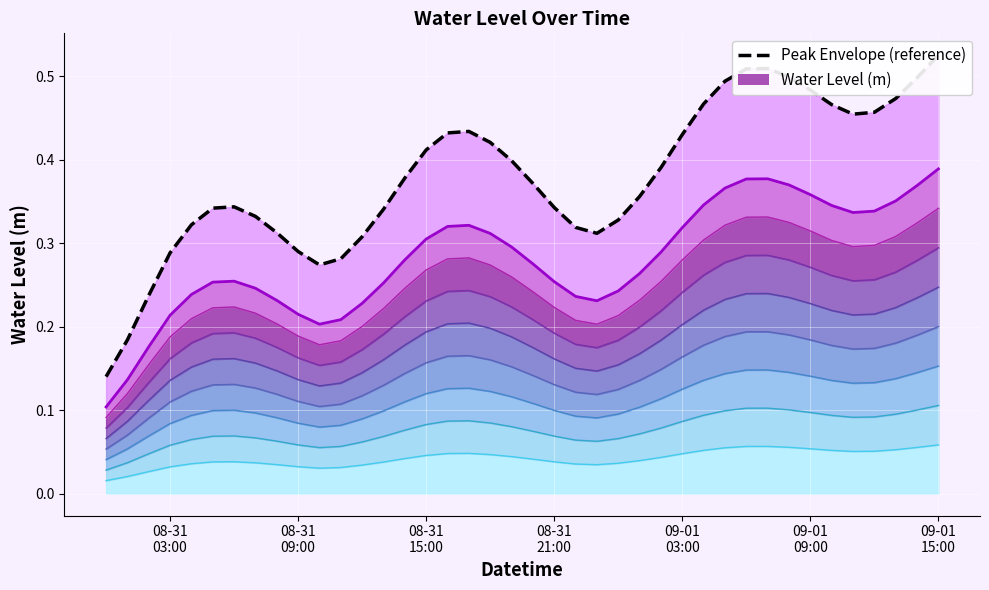

How many lines are shown in the chart?

1